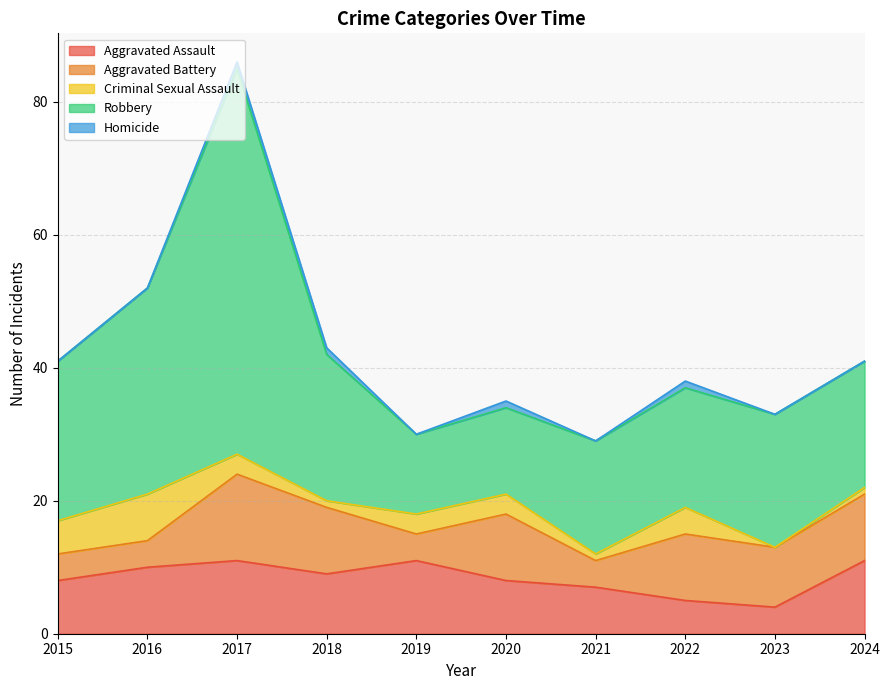

Is the value of Homicide at 2020 greater than the value of Aggravated Assault at 2023?

No